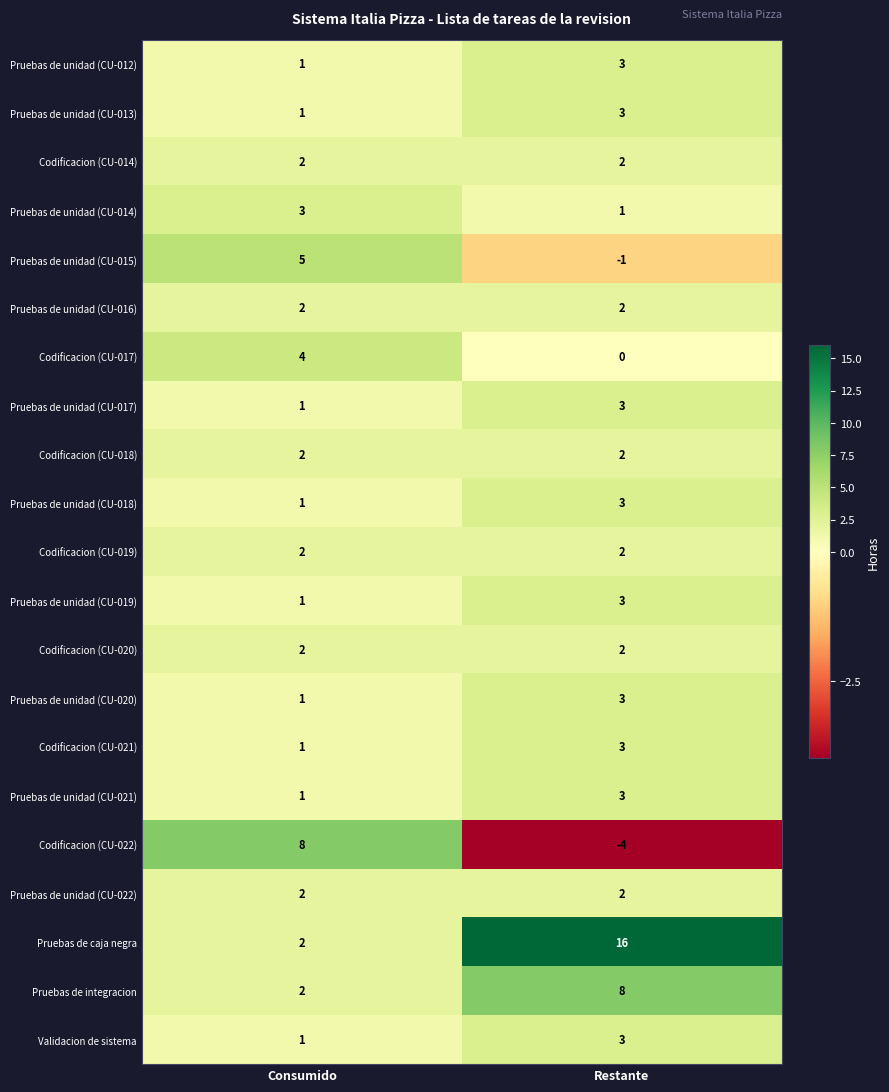

At how many categories does at least one series exceed 5?

2